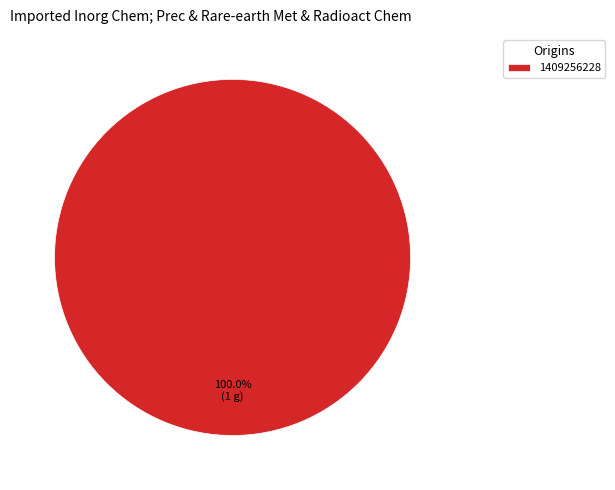

Is 1409256228 the majority of the pie?

Yes